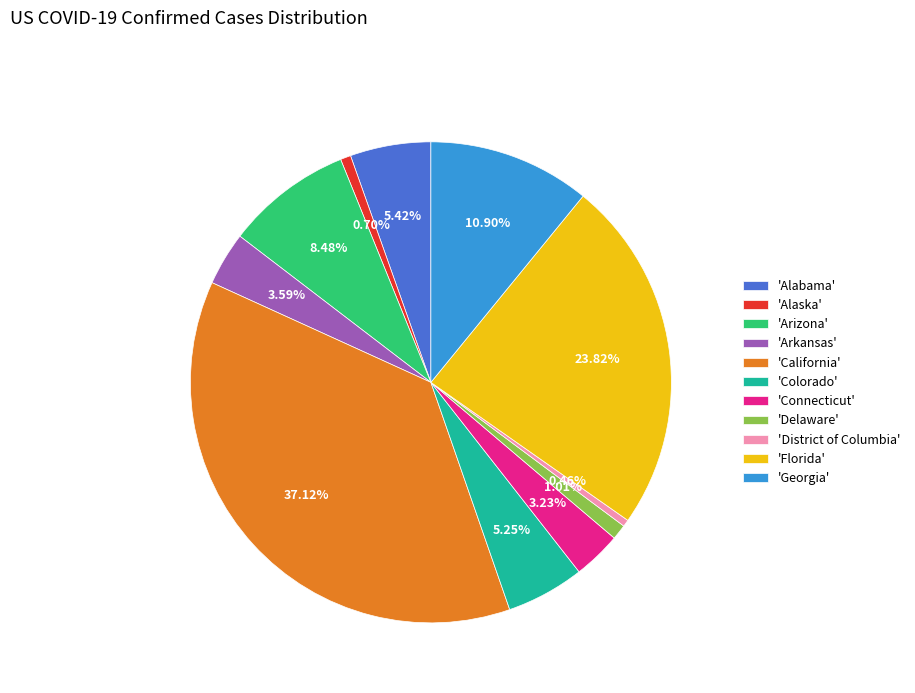

Approximately how many times larger is the value at 'Colorado' compared to 'Connecticut'?

1.6